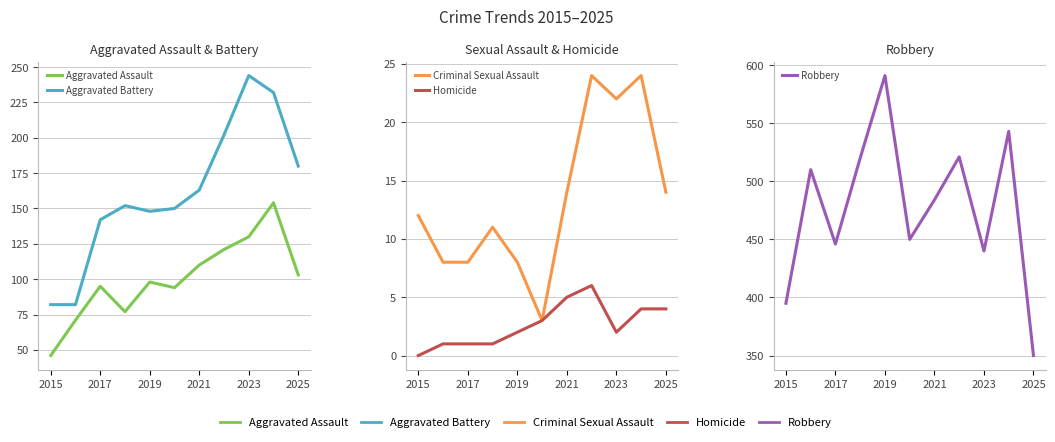

Where is Robbery nearest to the value 470?

2021